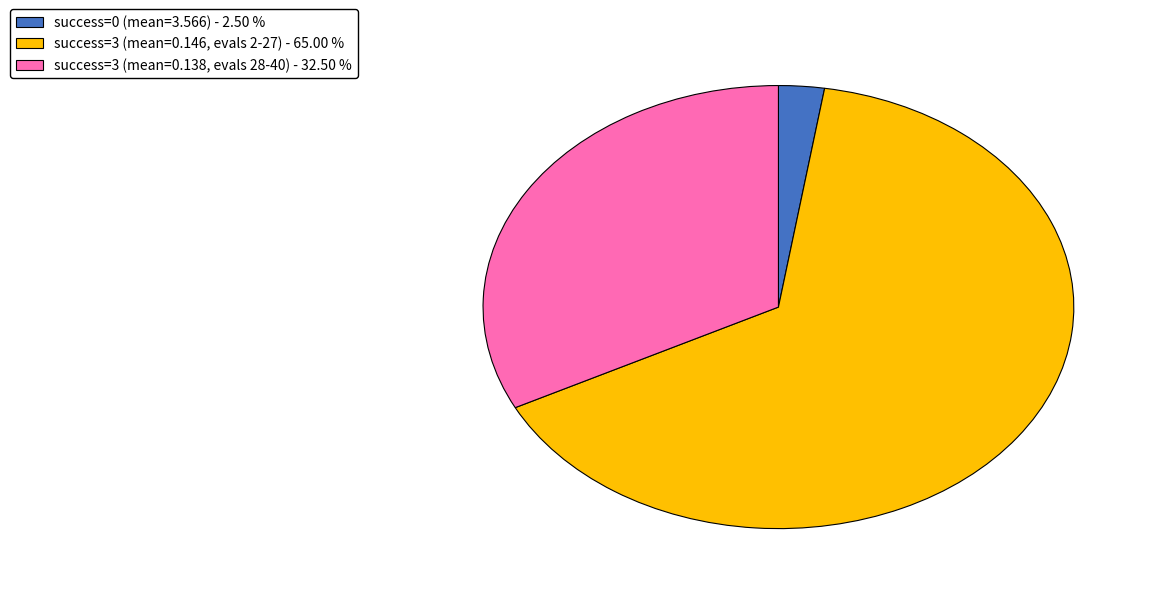

Count the number of slices in the pie.

3